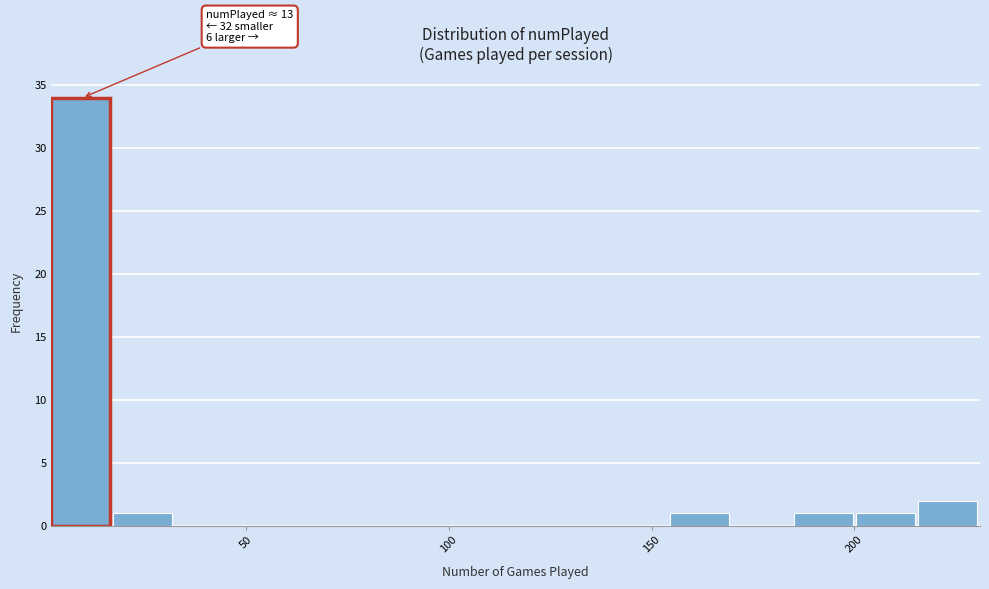

Read against the x-axis, roughly where is the centre of the tallest bar?

10